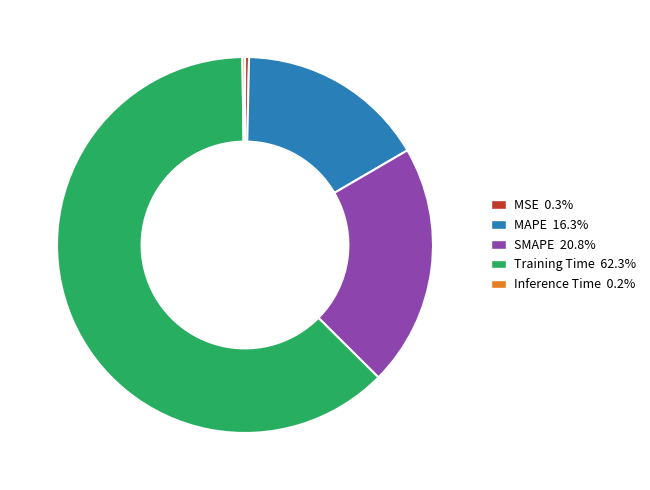

Does any single category account for the majority?

Yes